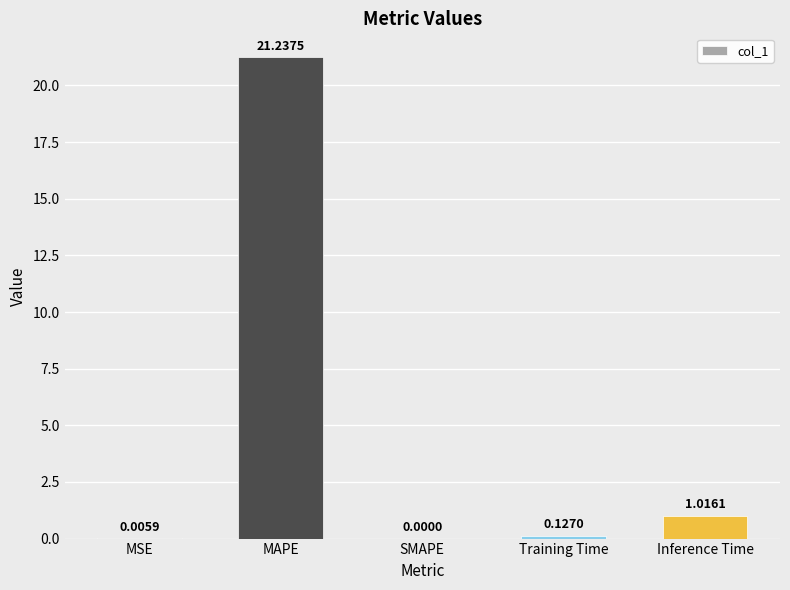

What is the change in value from MAPE to Training Time?

-21.1